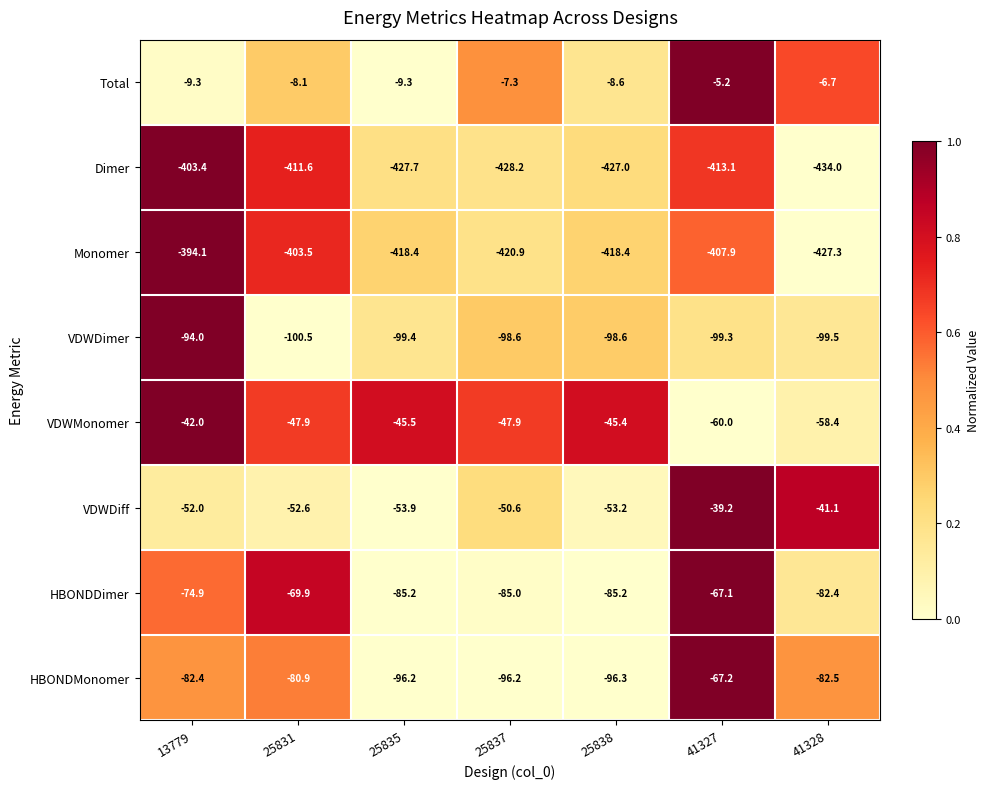

Rank the series by their maximum value, from lowest to highest.

Dimer, Monomer, VDWDimer, HBONDMonomer, HBONDDimer, VDWMonomer, VDWDiff, Total